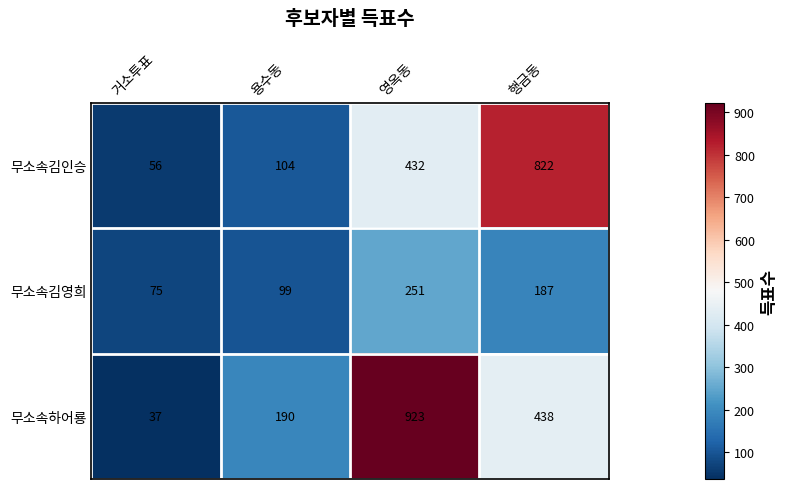

What is the sum of all 무소속하어룡 values?

1588